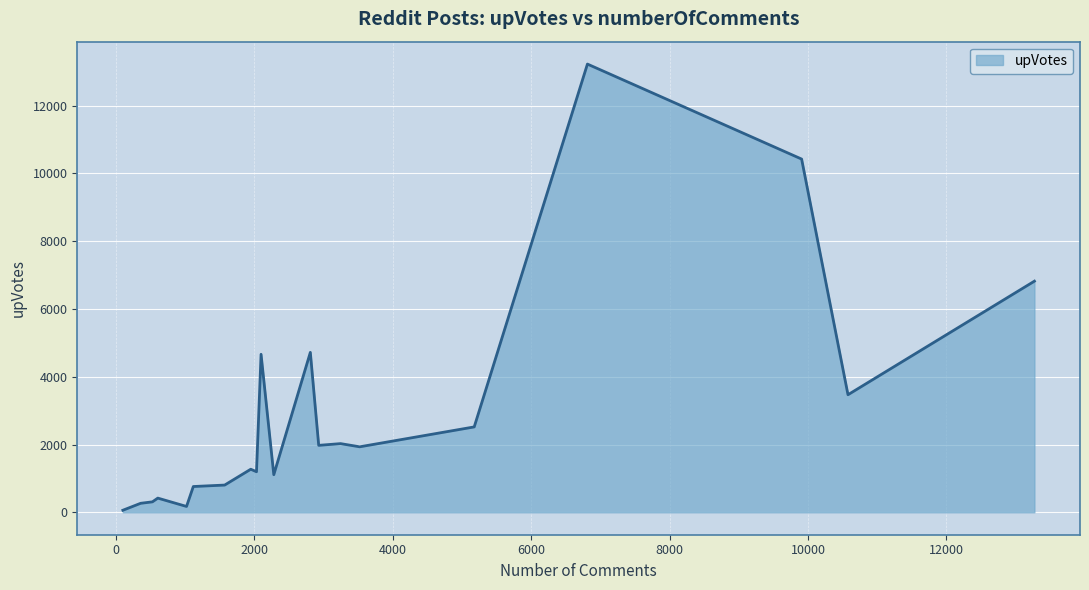

What is the maximum value shown in the chart?

13227